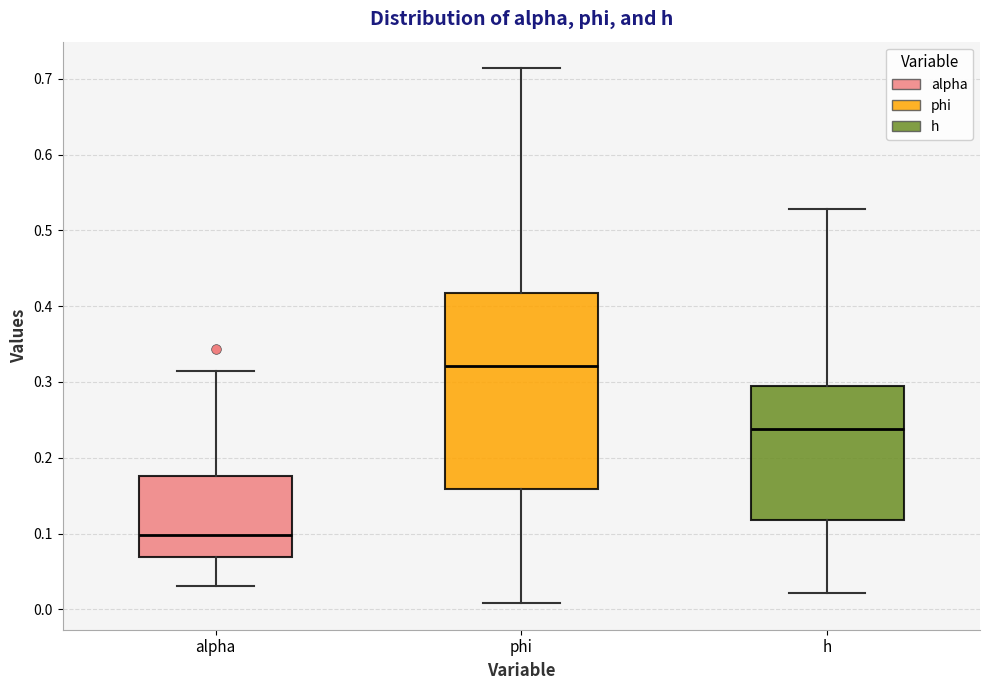

Which box is the tallest, from its lower edge to its upper edge?

phi